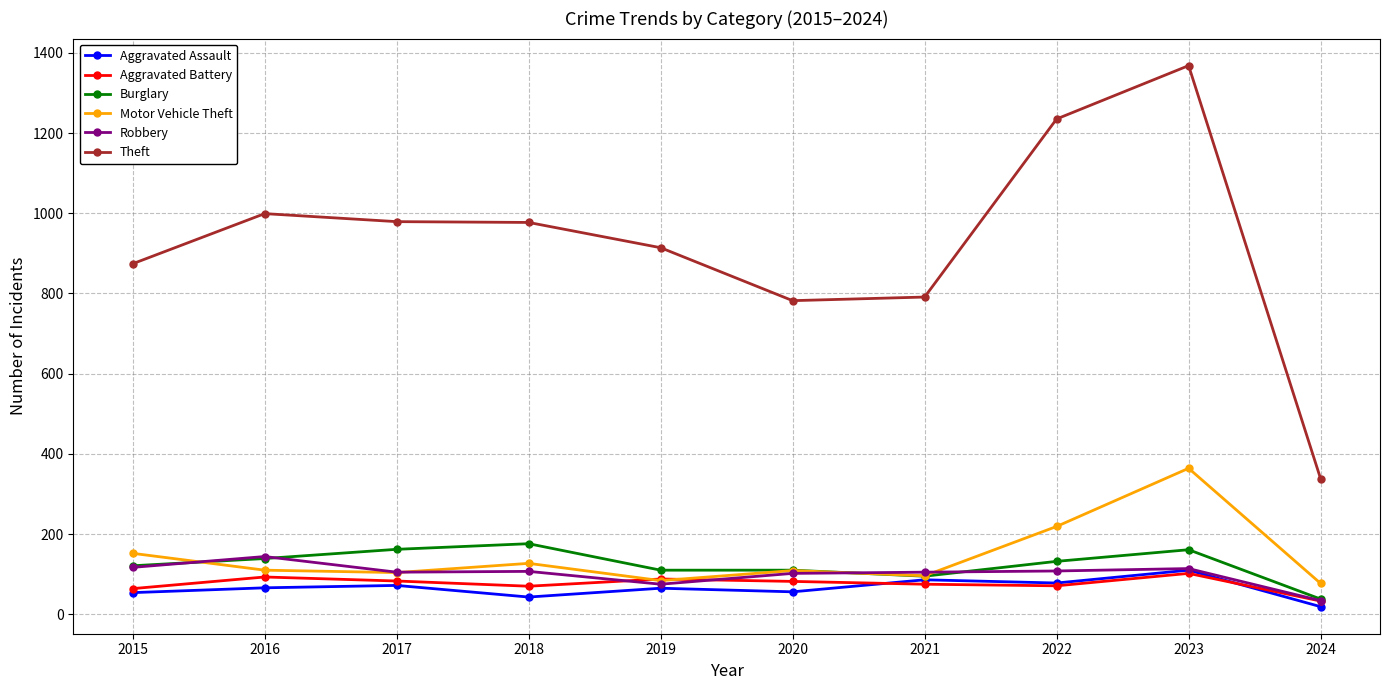

The Theft series shows 977 at 2018. True or false?

True